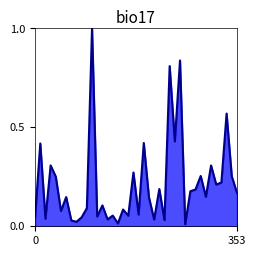

Count the number of categories in the chart.

40